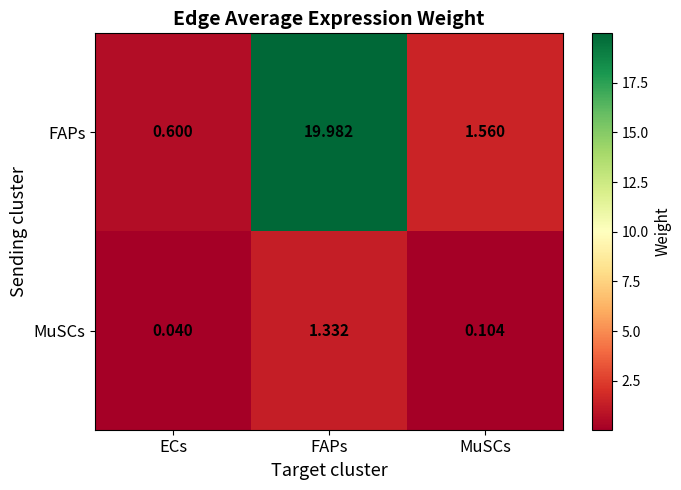

Which series has the widest spread of values?

FAPs